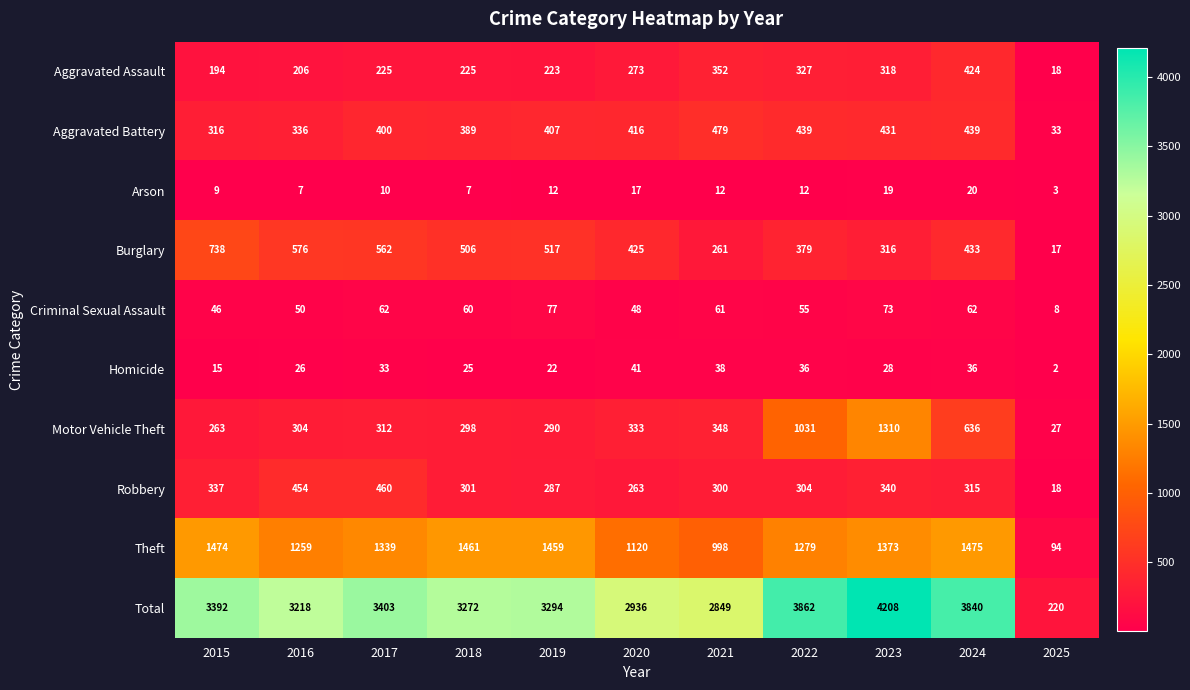

What value does the Robbery series have at 2021?

300